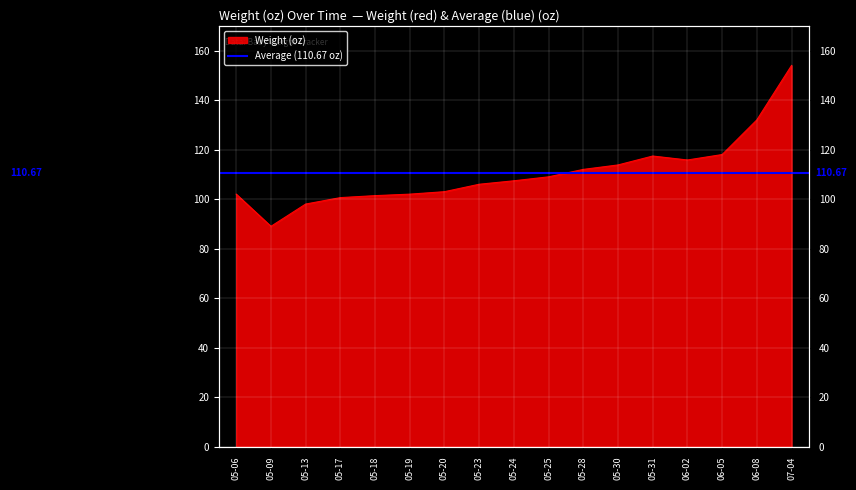

What is the change in value from 05-24 to 05-25?

+1.6